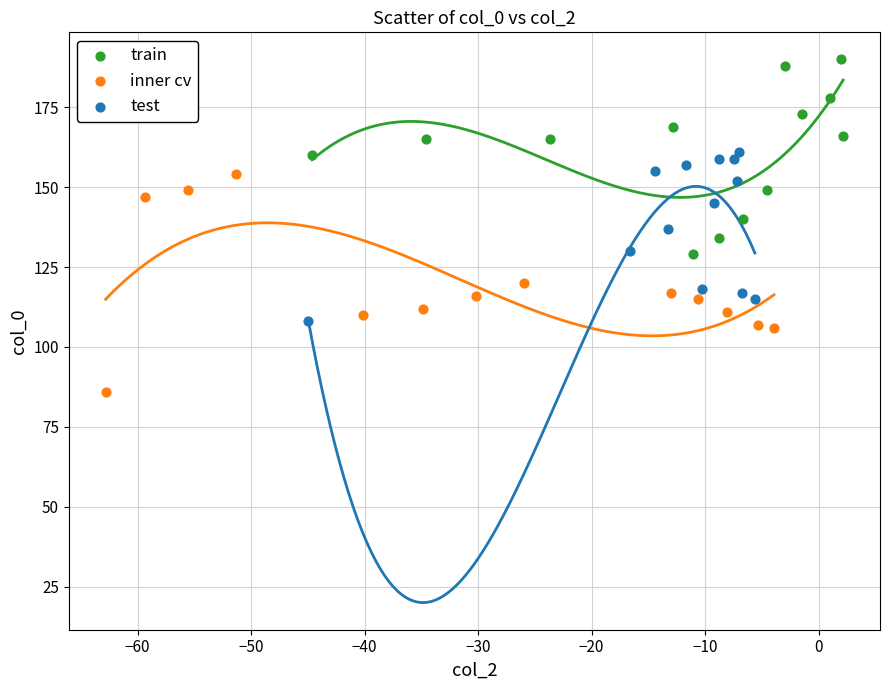

Which series contains the lowest Y value?

inner cv